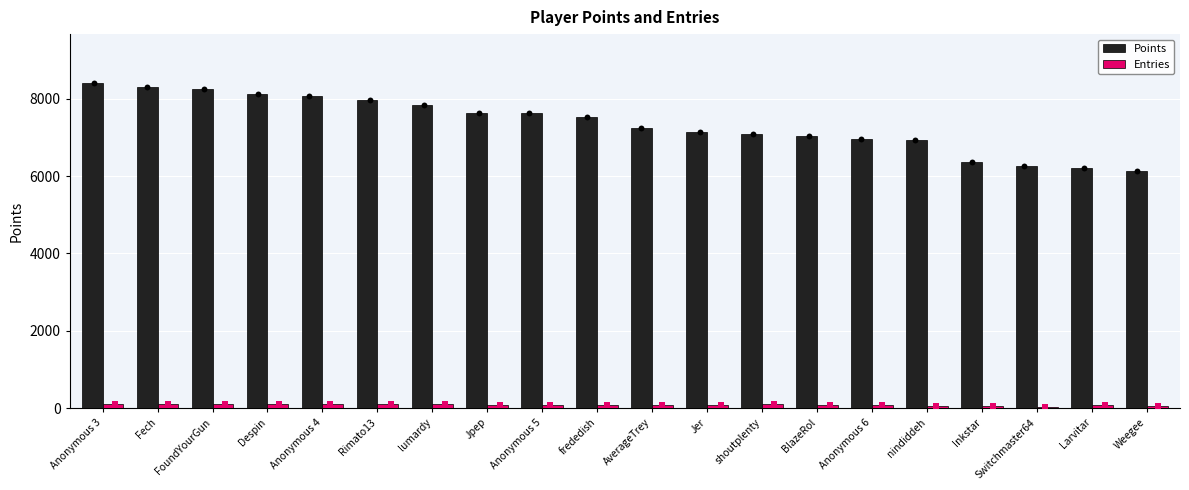

Which series reaches the minimum Y coordinate?

Entries